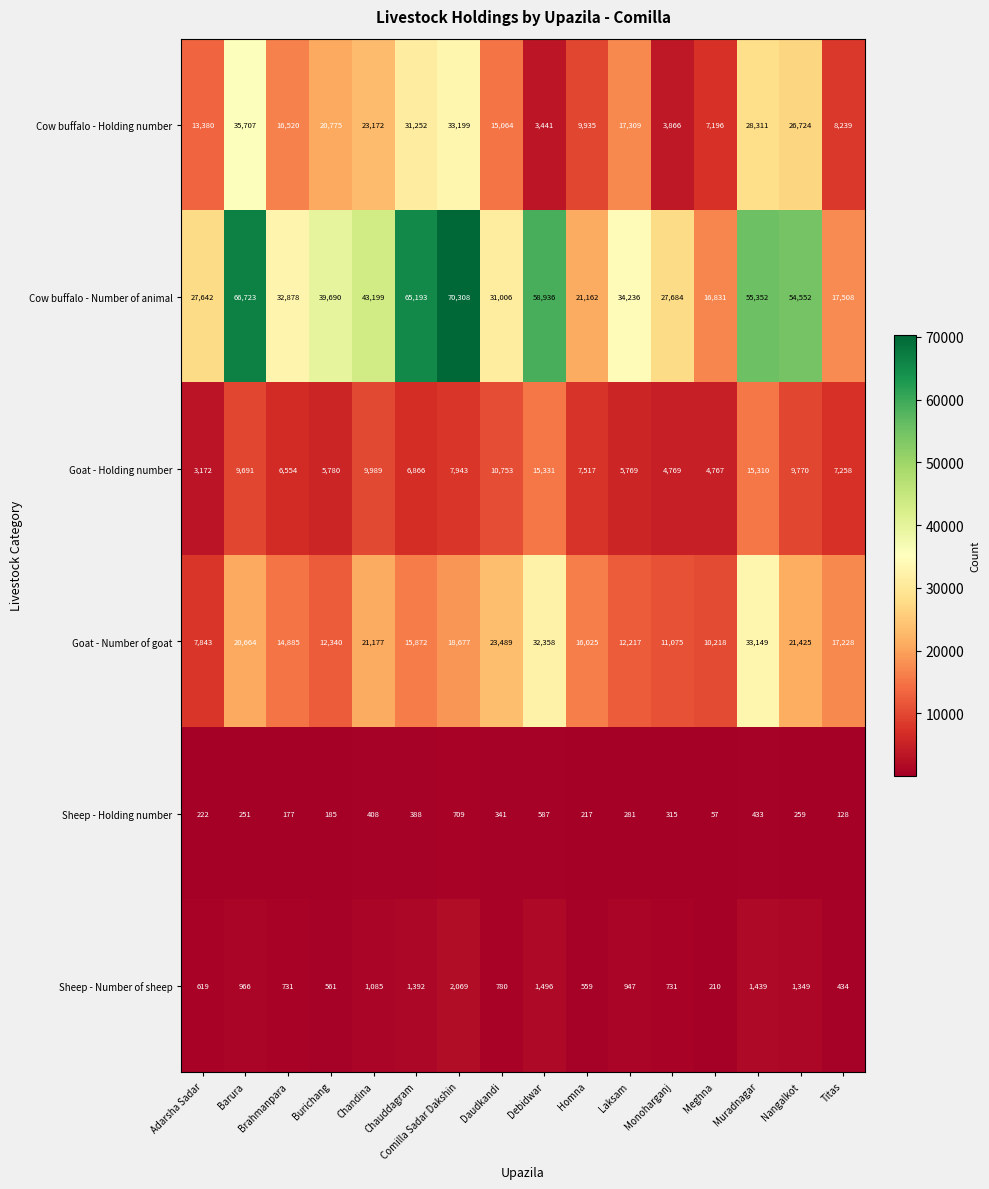

What is the spread (max minus min) of values at Homna?

20945